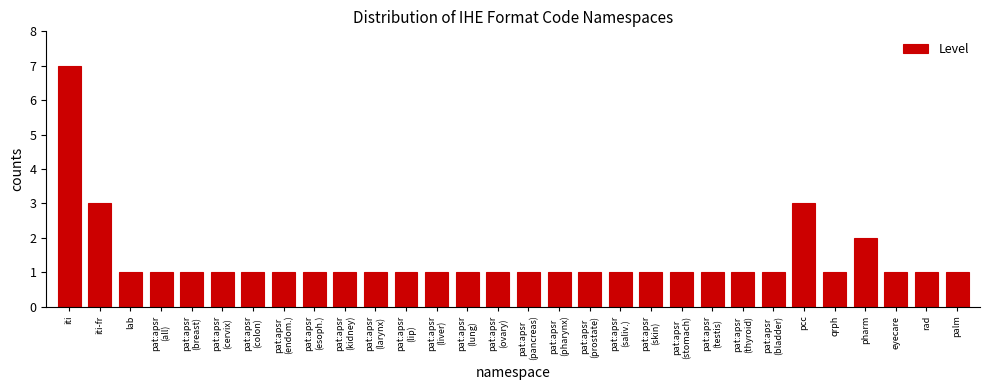

Reading left to right, list all the values displayed in this chart.

7	3	1	1	1	1	1	1	1	1	1	1	1	1	1	1	1	1	1	1	1	1	1	1	3	1	2	1	1	1